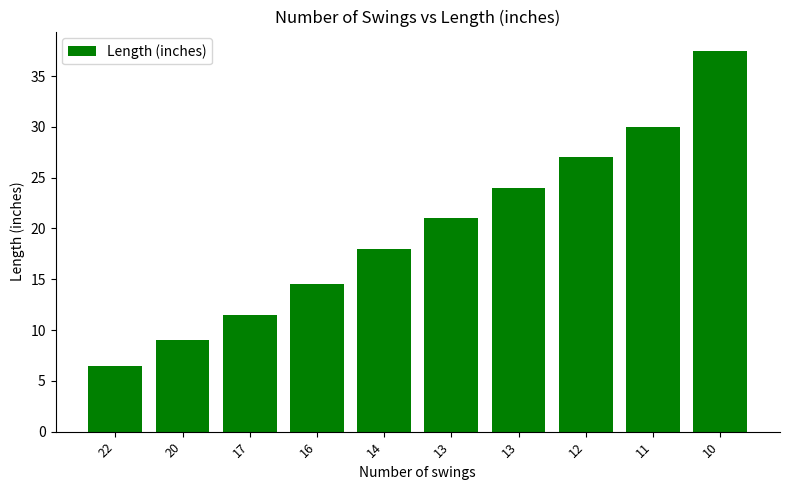

How many data points does each series have?

10